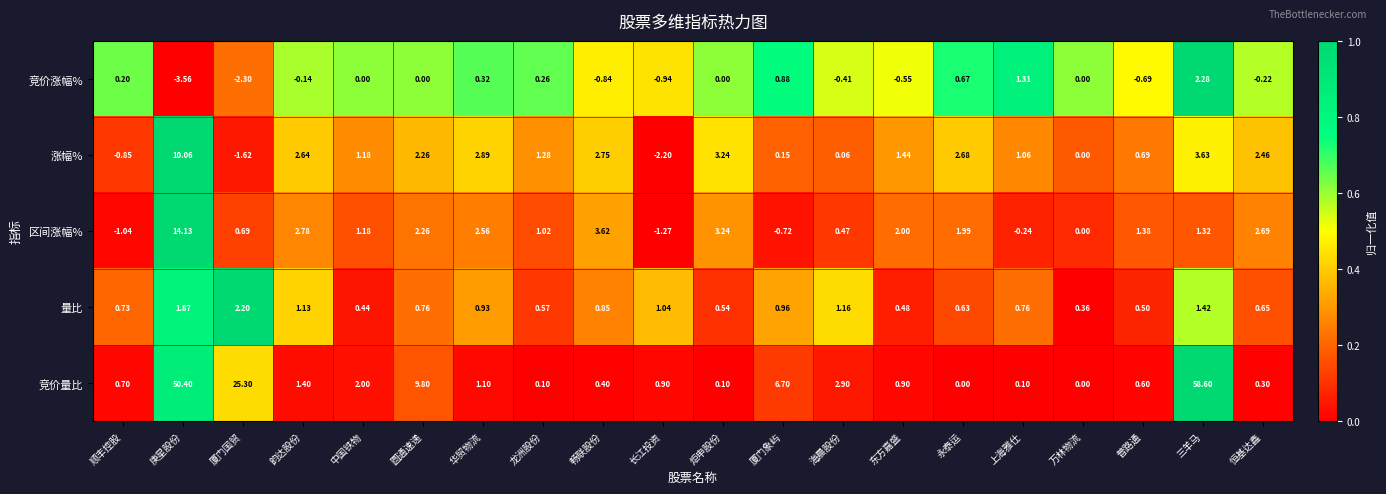

At which category is the sum across all series the highest?

庚星股份